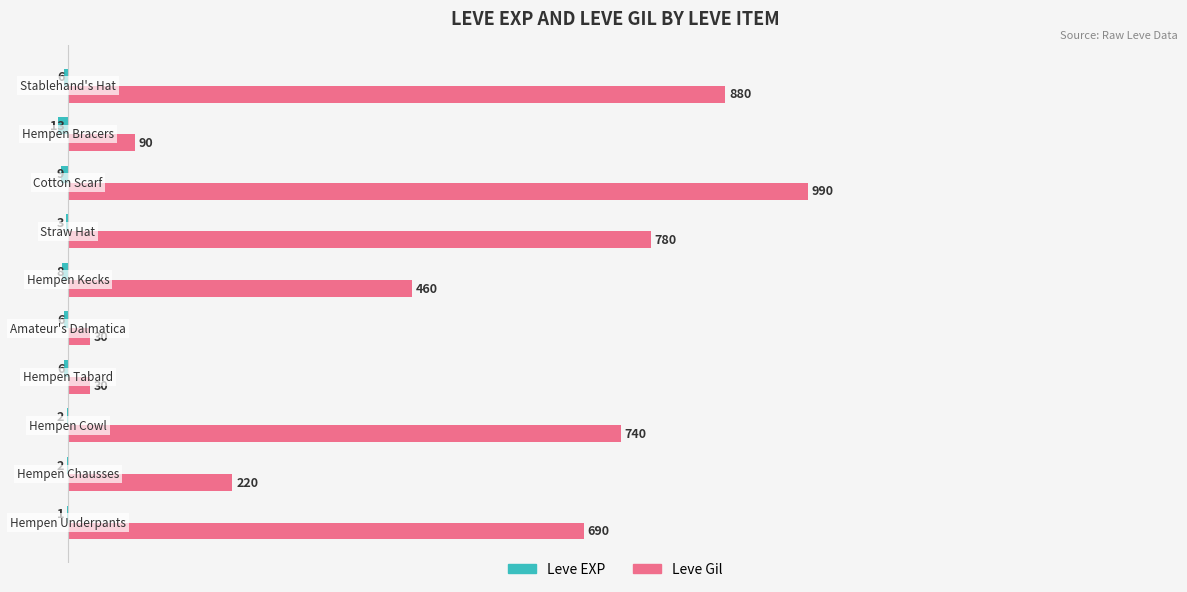

What is the sum of all Leve Gil values?

4910